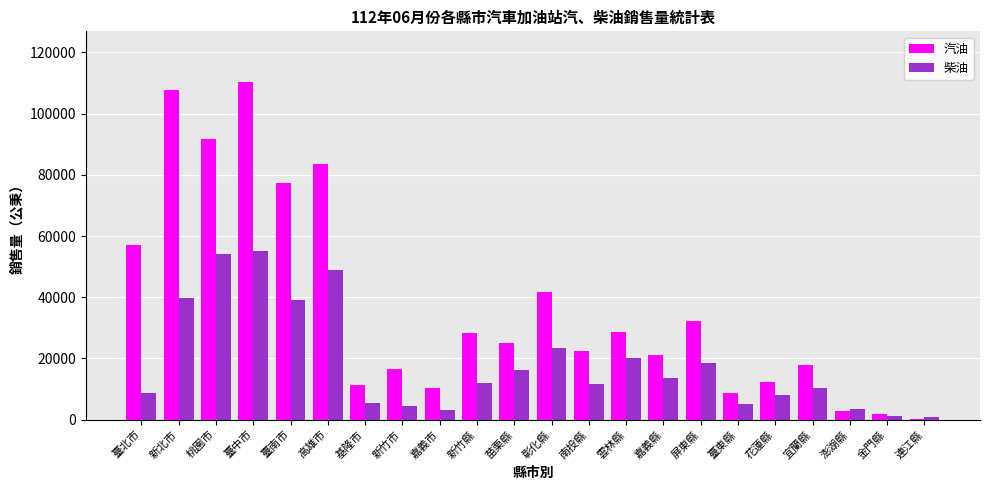

At which category does the chart reach its peak across all series?

臺中市